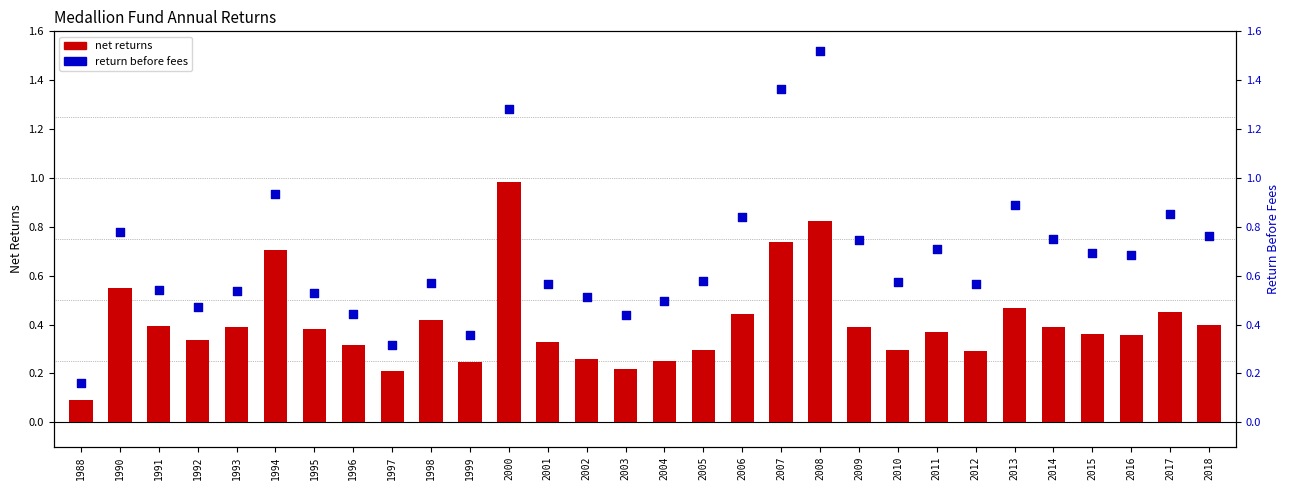

Is the value of net returns (bar) at 2011 greater than the value of return before fees (dot) at 1993?

No